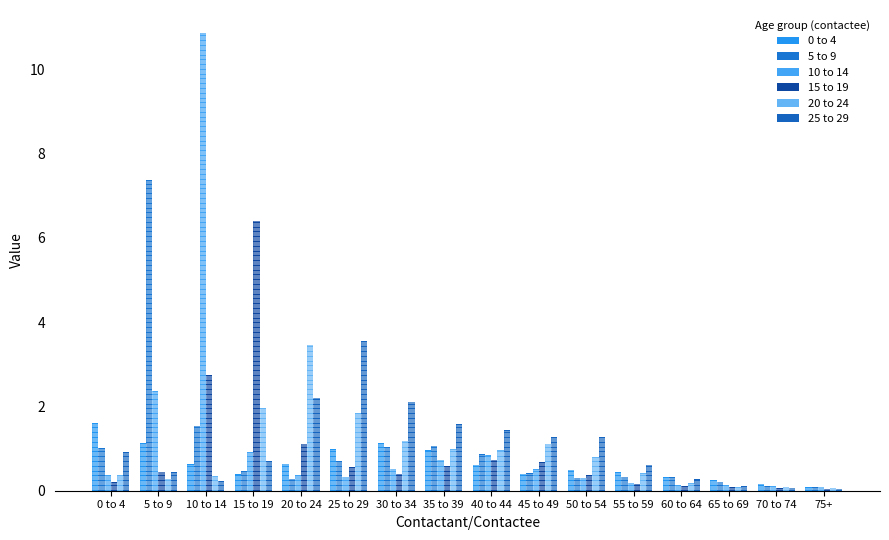

What is the label of the 4th bar from the left?

15 to 19